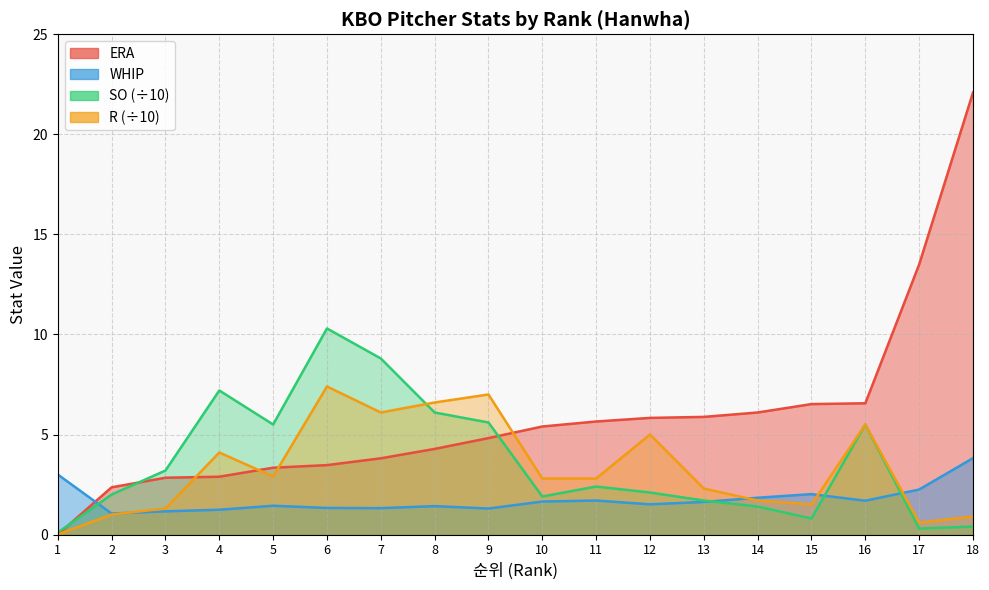

Rank the series by their maximum value, from lowest to highest.

WHIP, ERA